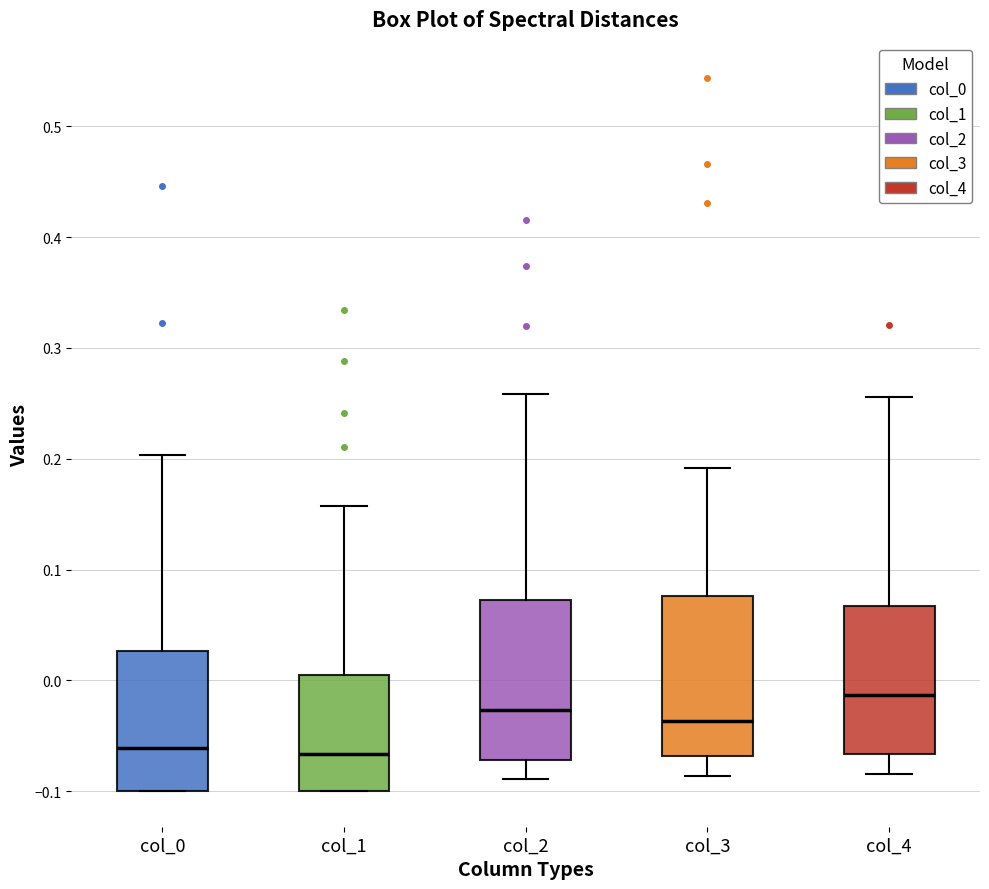

Where does the median line of the box for col_3 sit on the y-axis? The values are not printed on the chart, so give them approximately, as read against the axis.

-0.04